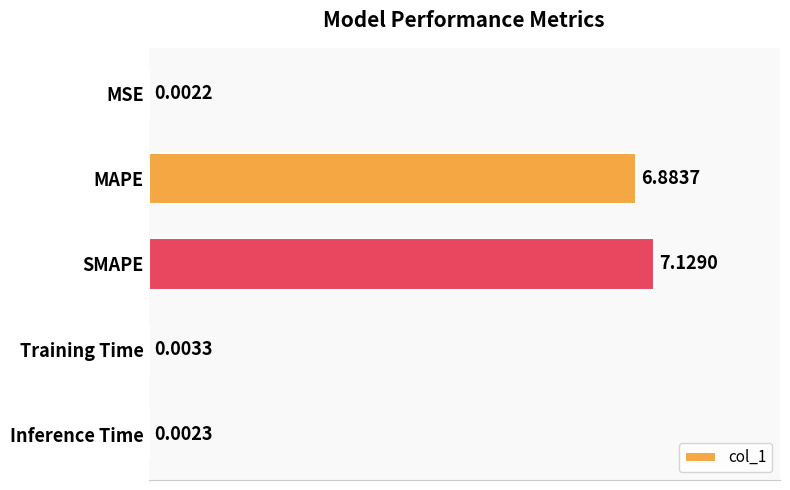

What is the sum of the values at MAPE and Training Time?

6.9